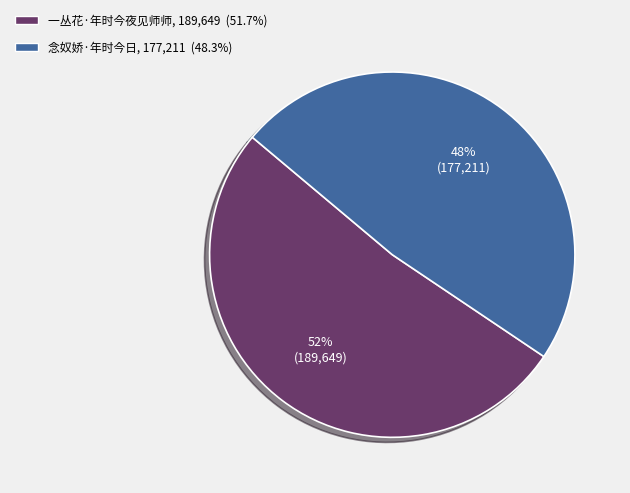

To the nearest percent, what is the combined percentage of 一丛花·年时今夜见师师 and 念奴娇·年时今日?

100%